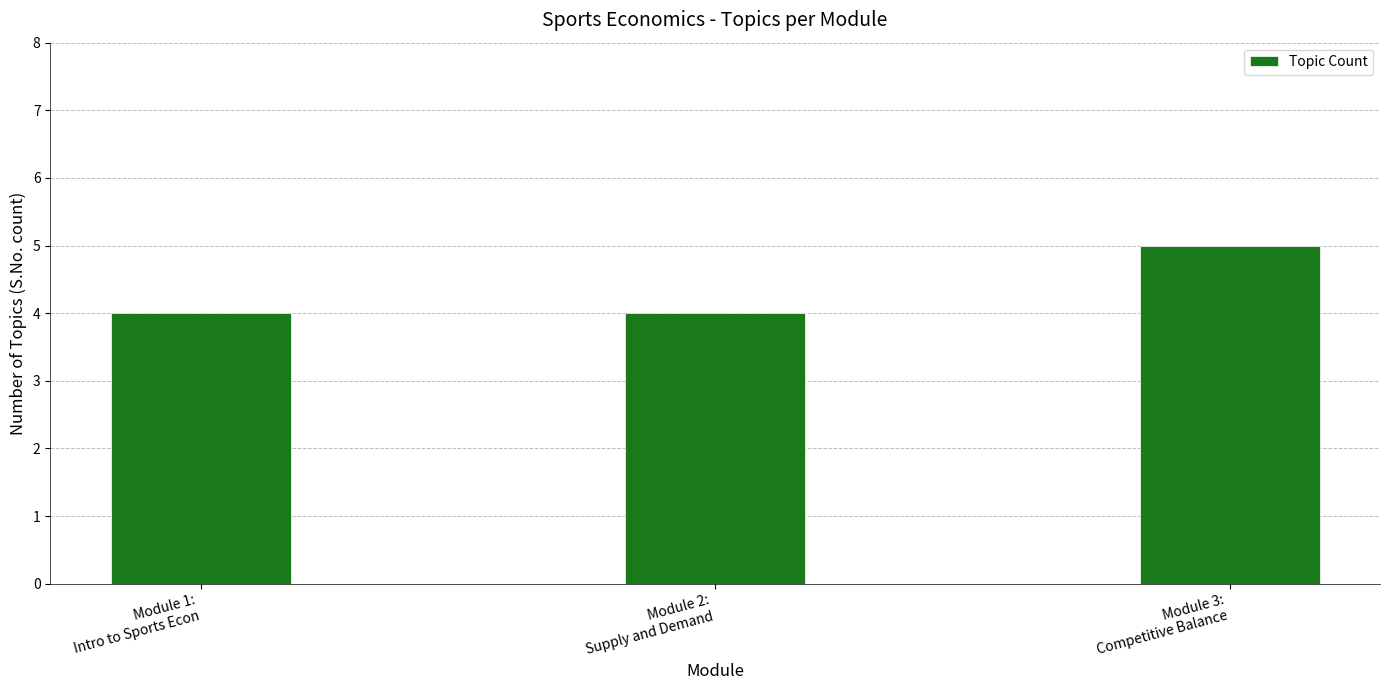

Does the chart contain any negative values?

No